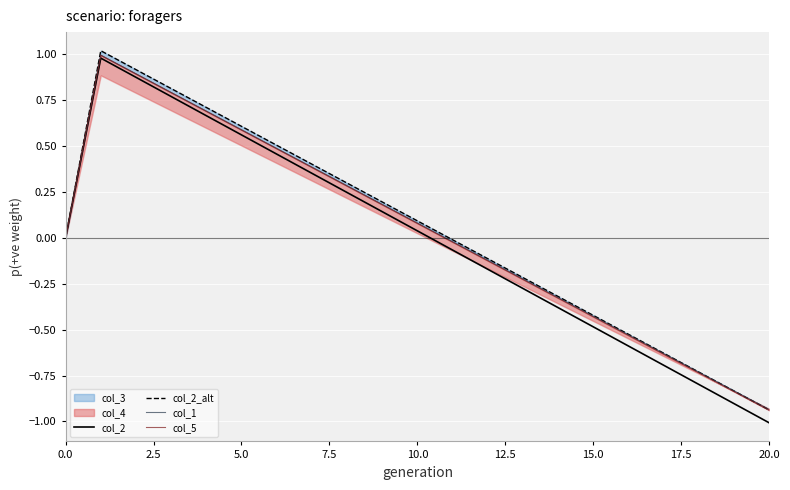

Is it true that col_2_alt equals -0.4 at 18?

False